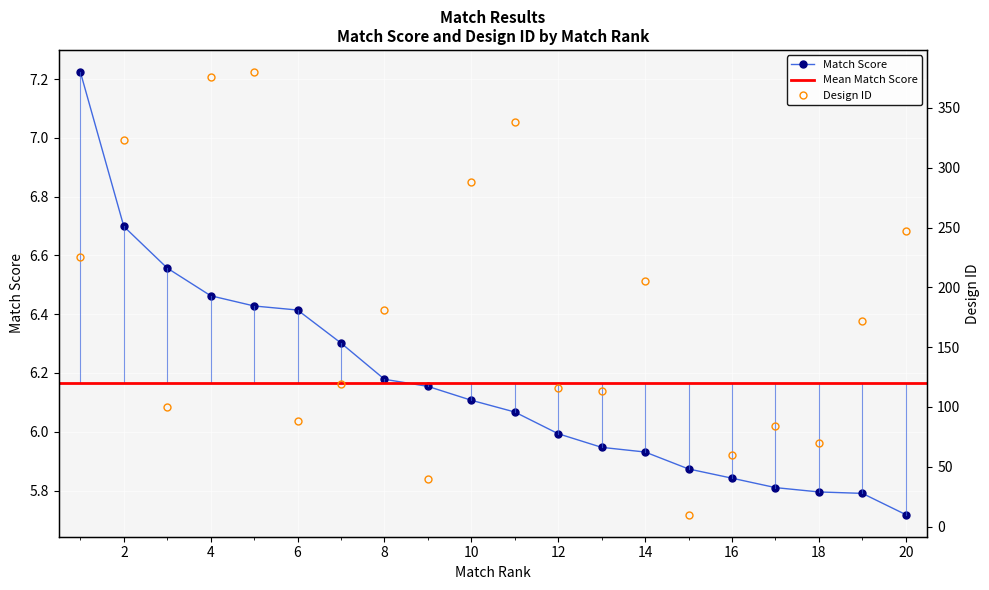

Which series has the widest spread of values?

design_id